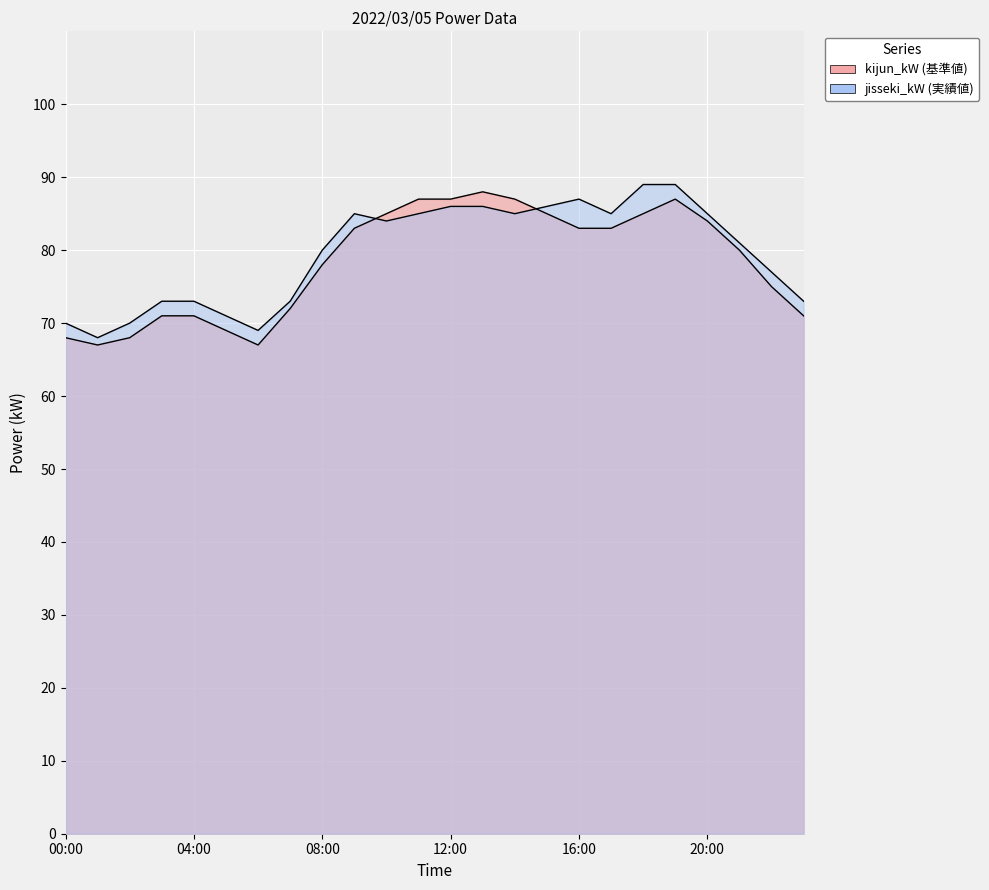

What is the total value across all series at 02:00?

138